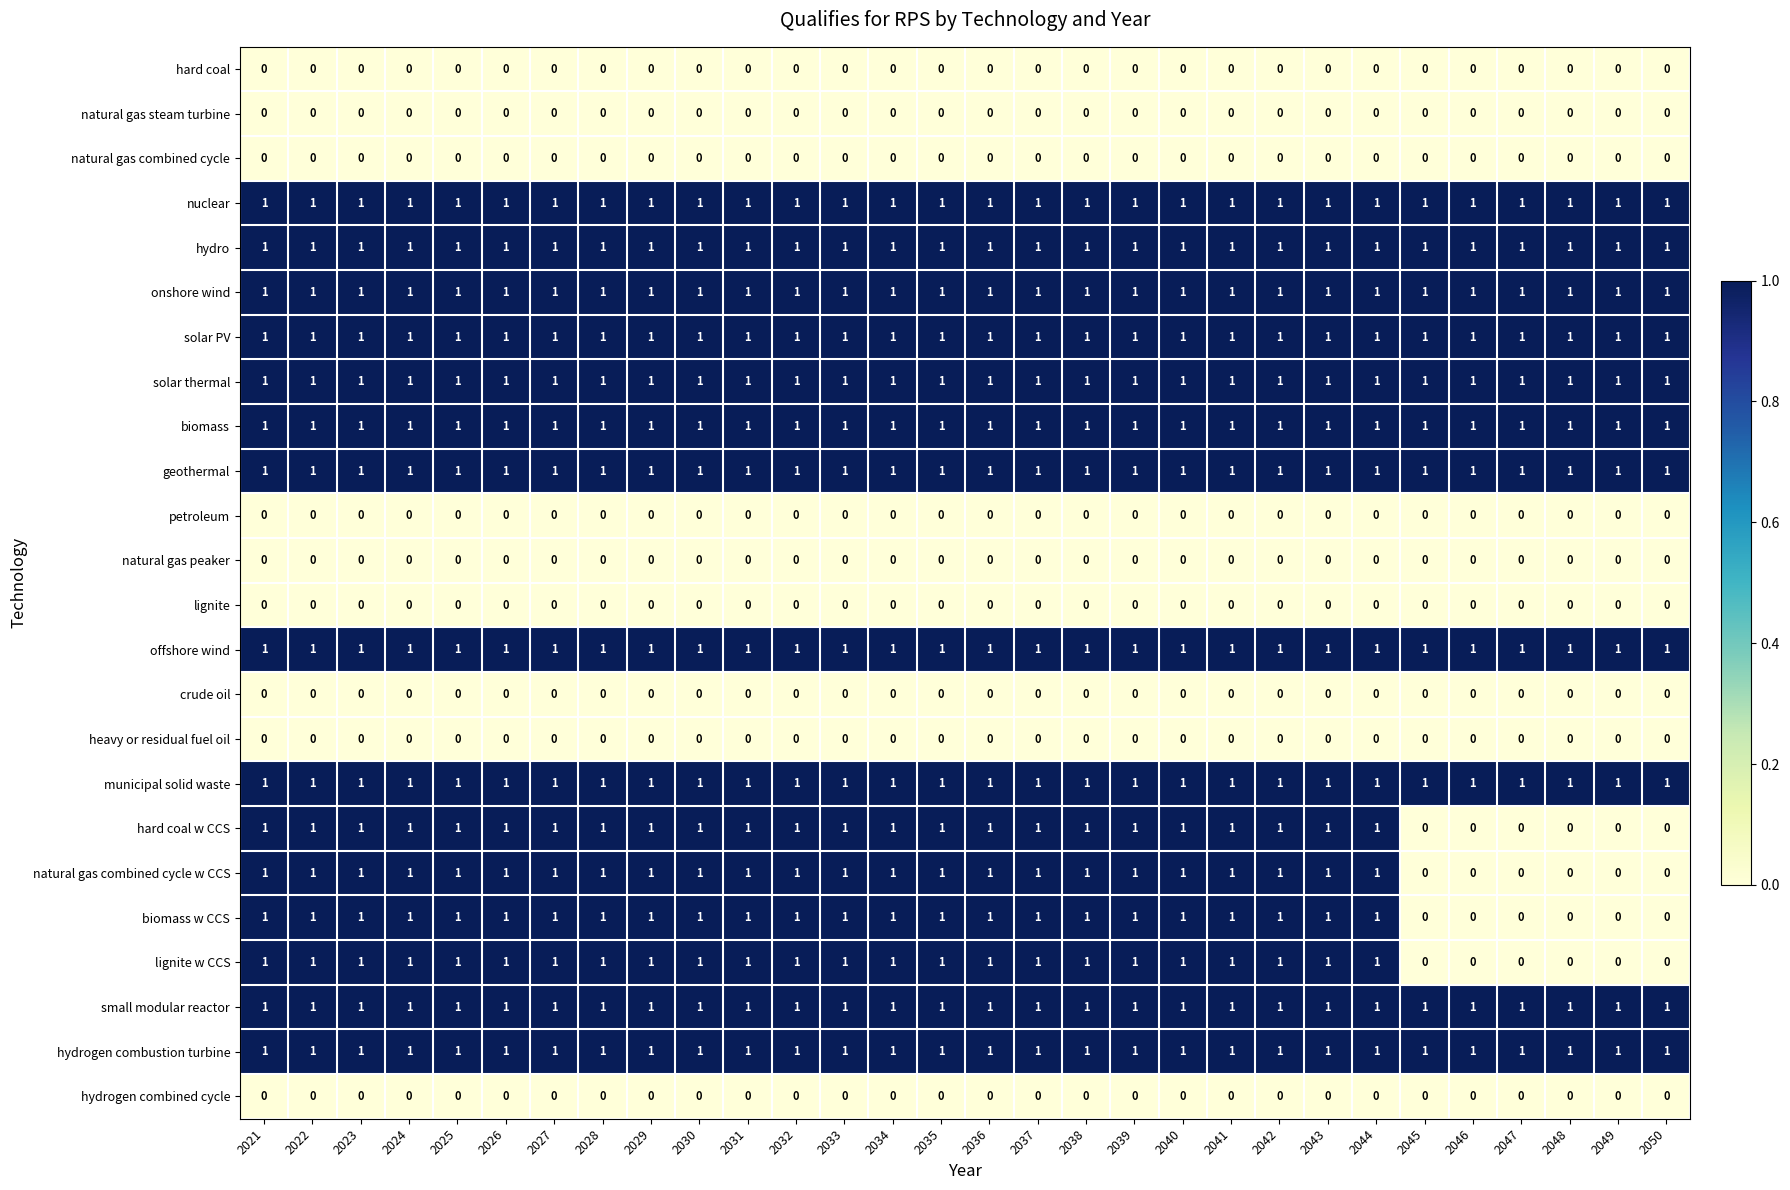

The solar thermal series shows 0 at 2033. True or false?

False